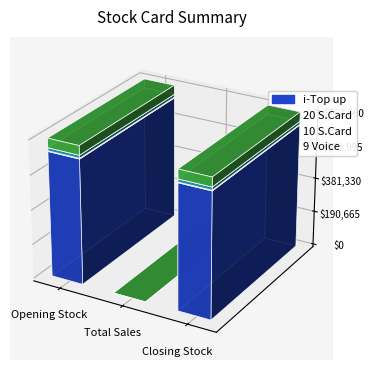

At which label is 10 S.Card closest to 8225?

Opening Stock